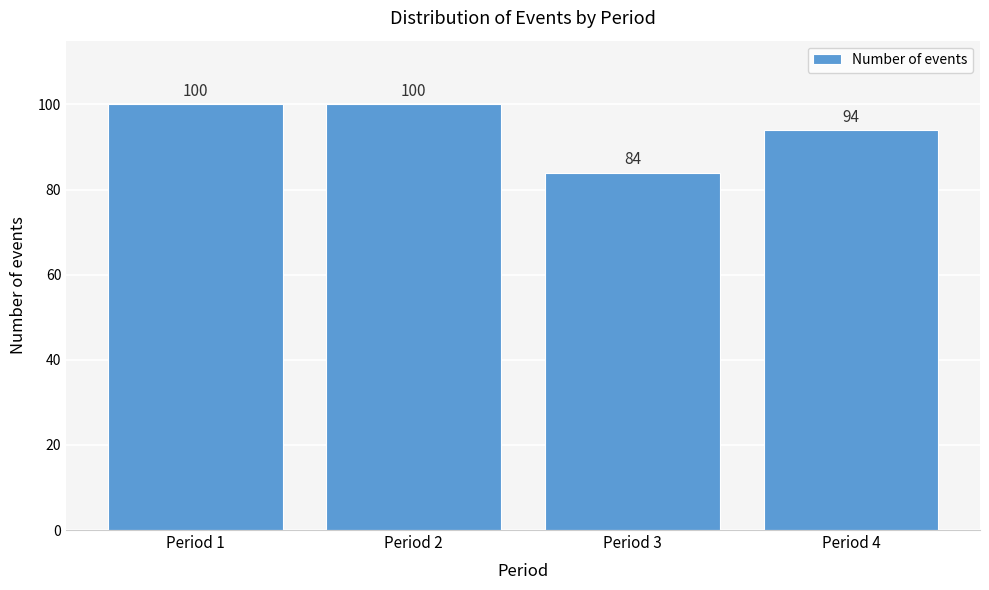

Reading left to right, extract all data points from this chart.

Period 1=100	Period 2=100	Period 3=84	Period 4=94